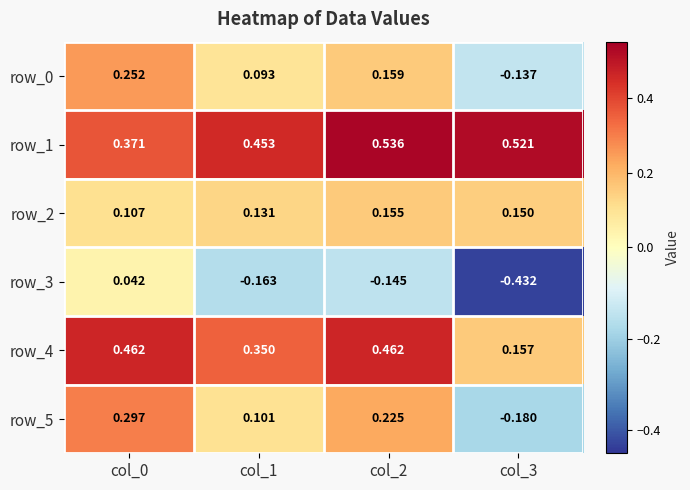

Which category has the highest value in the row_0 series?

col_0